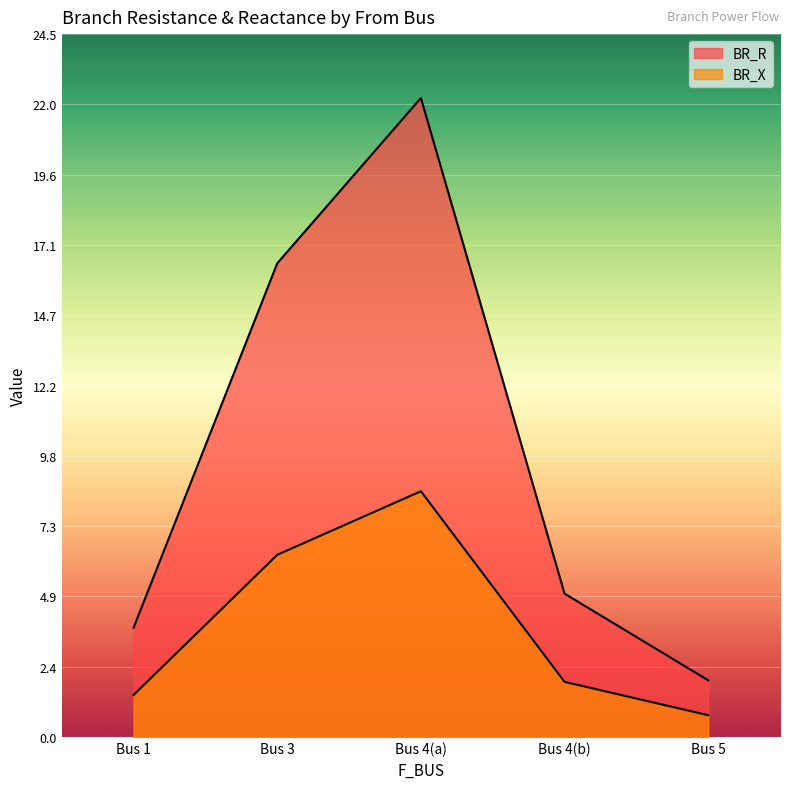

At how many categories does at least one series exceed 20?

1